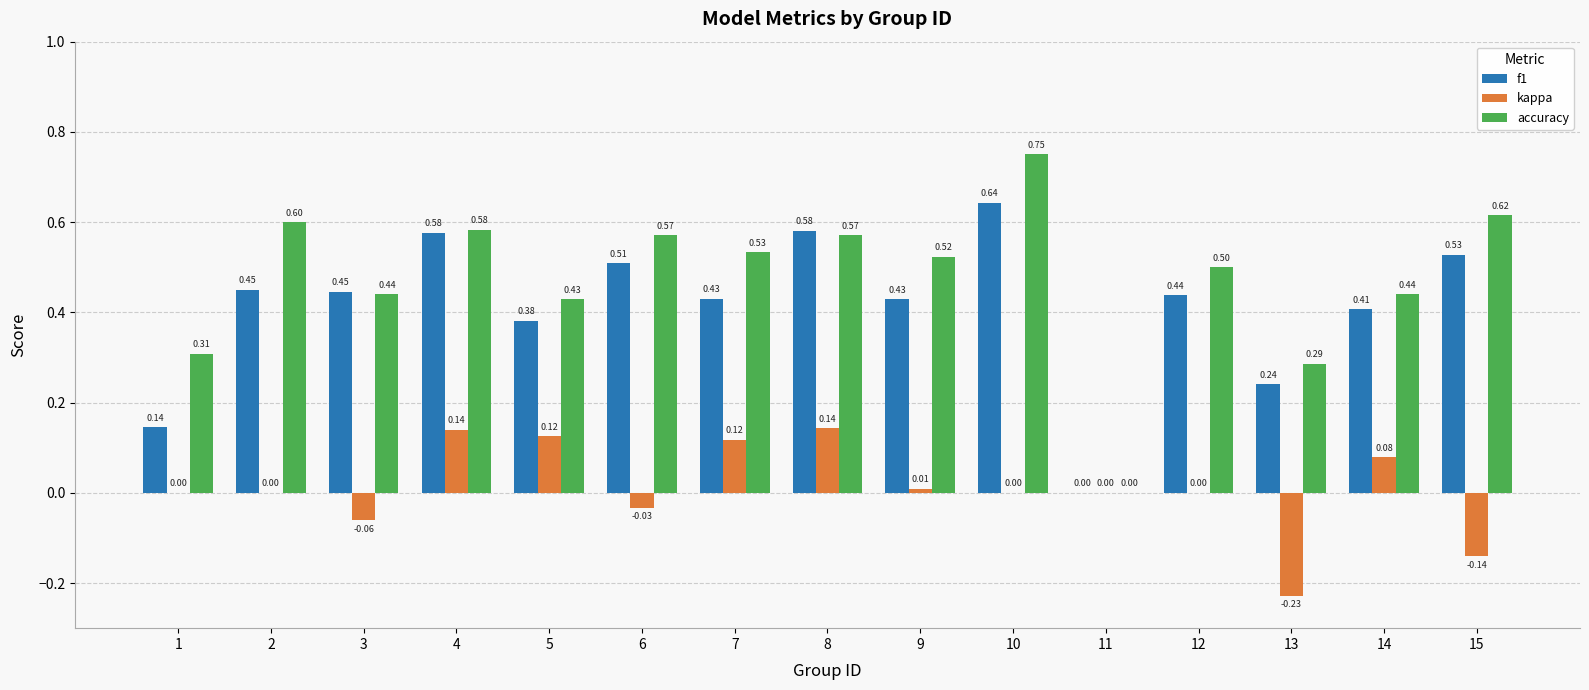

Which series has the largest range (max minus min)?

accuracy